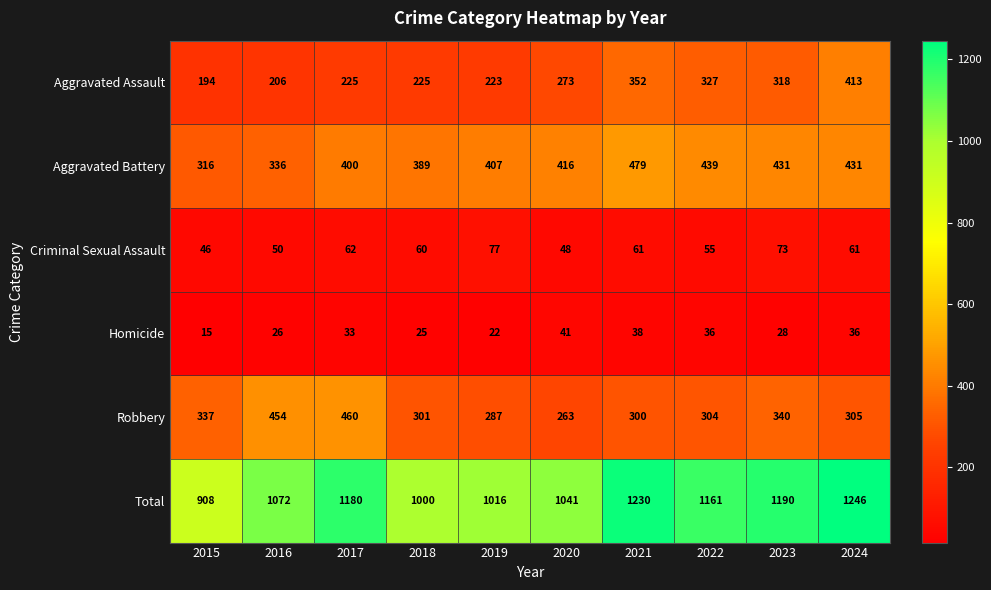

At which category is the sum across all series the highest?

2024